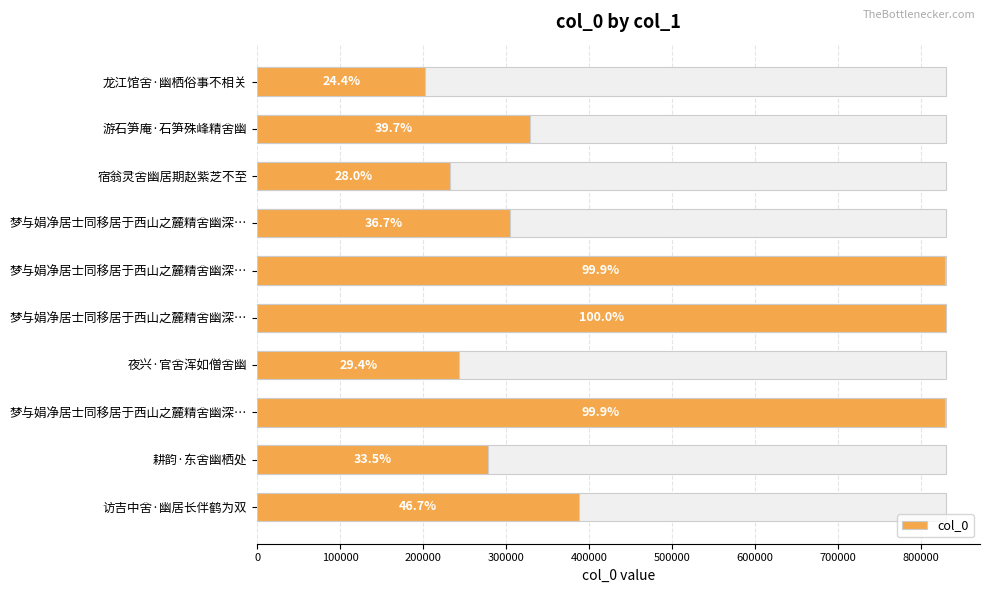

Is it true that the value at 梦与娟净居士同移居于西山之麓精舍幽深… is 499661?

False